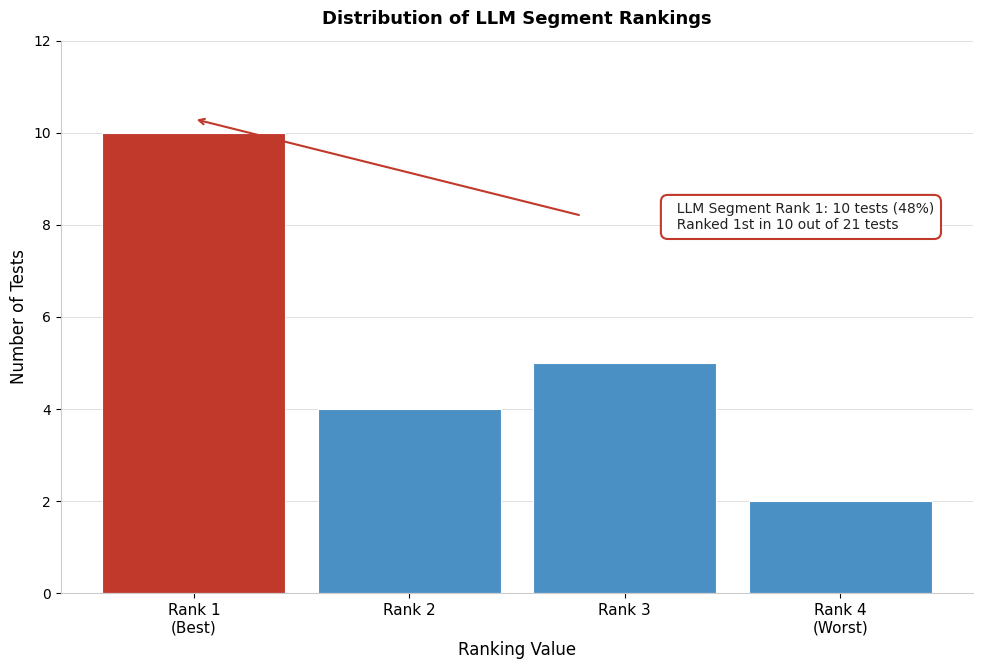

Reading right to left, list all the values displayed in this chart.

2	5	4	10